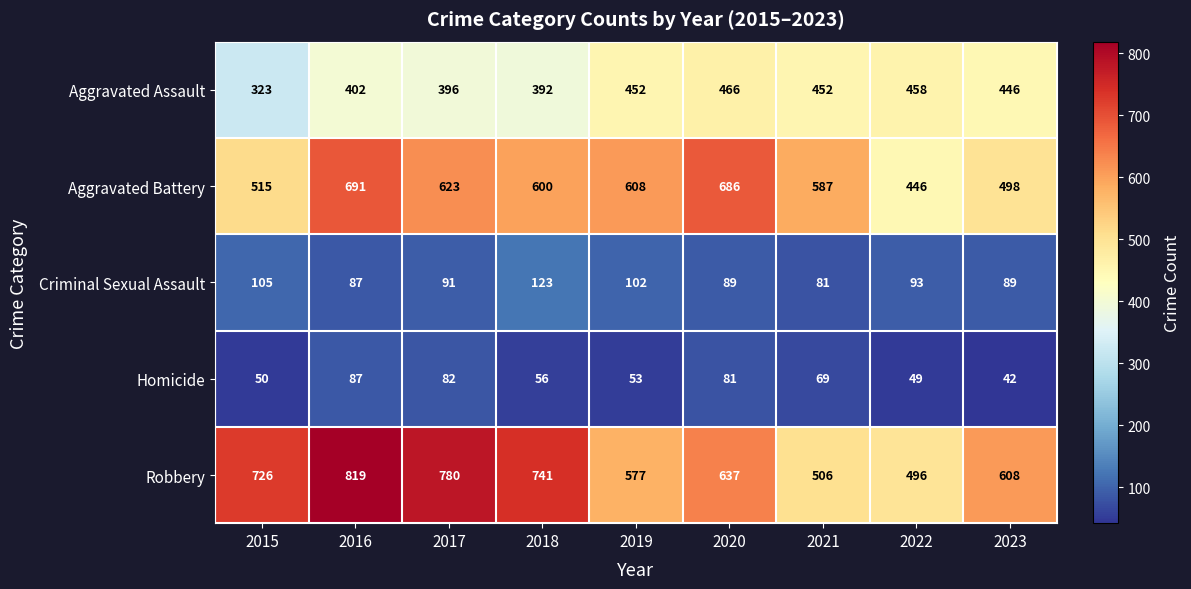

What is the sum of all Aggravated Battery values?

5254